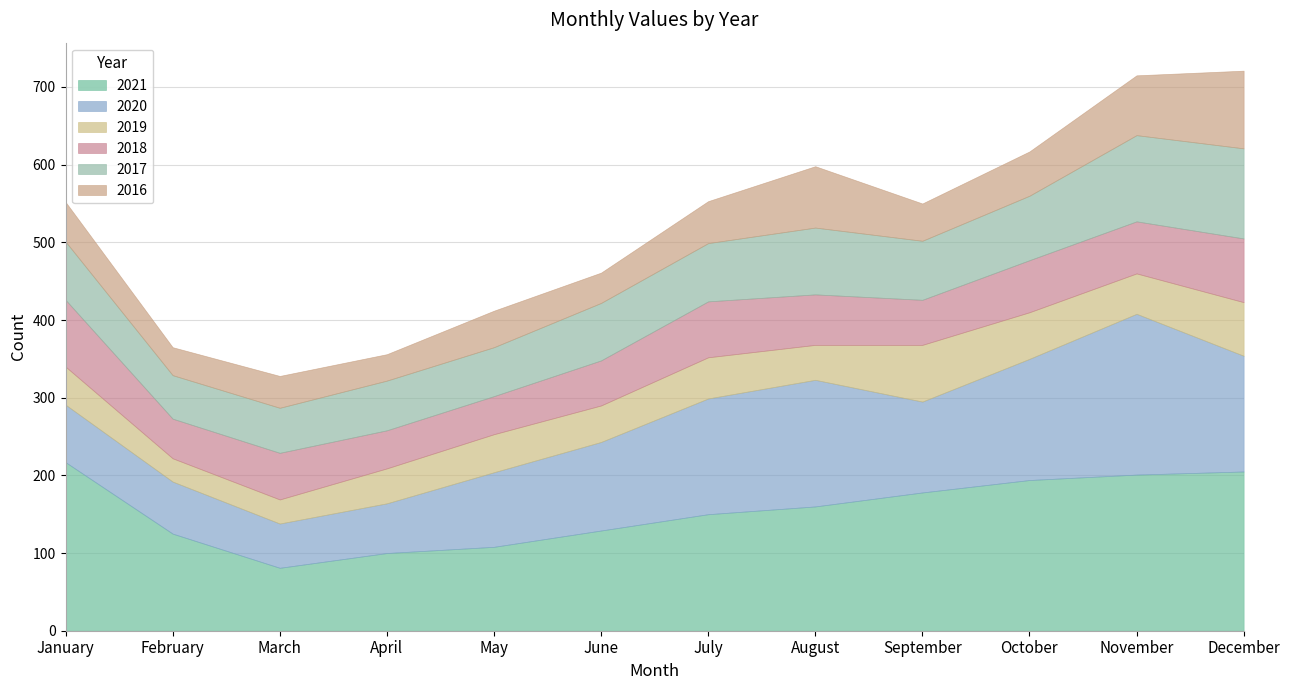

At which label does 2020 reach its peak?

November